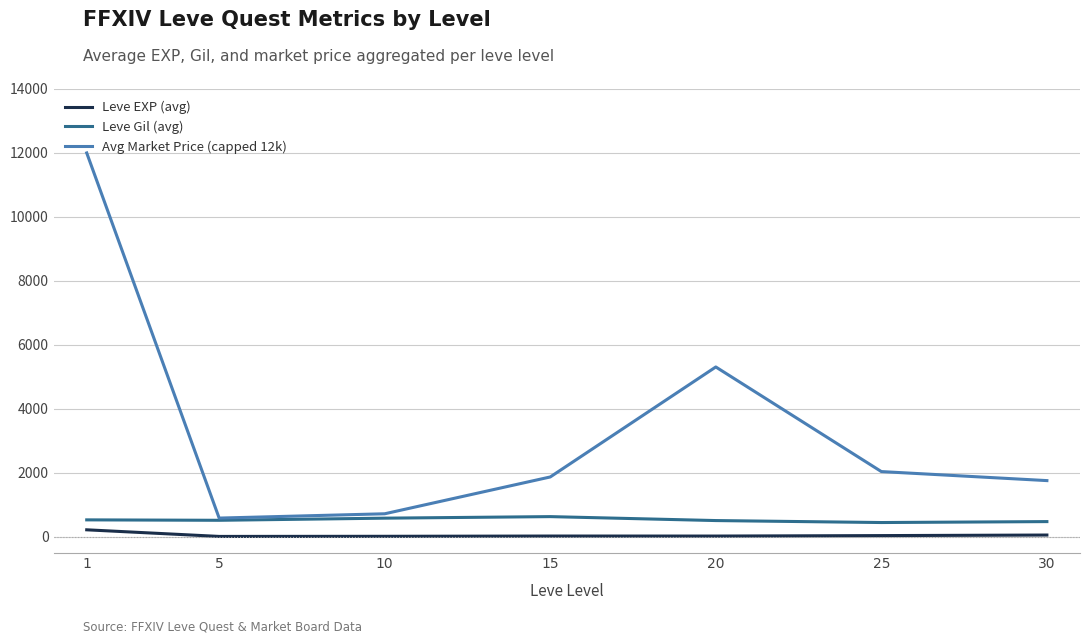

True or false: Leve EXP (avg) and Avg Market Price (capped 12k) cross at least once.

False